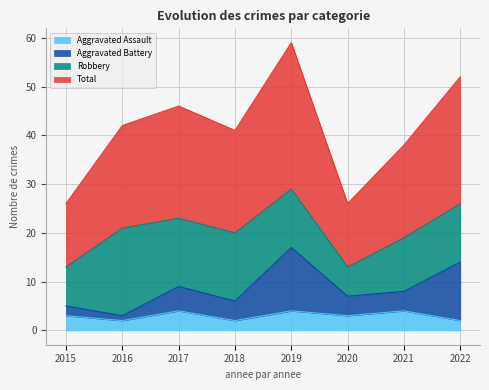

What is the highest value of the Aggravated Assault series?

4